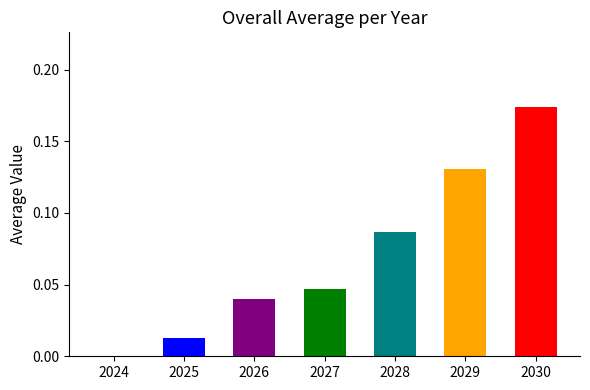

At which label is the value closest to 0?

2024